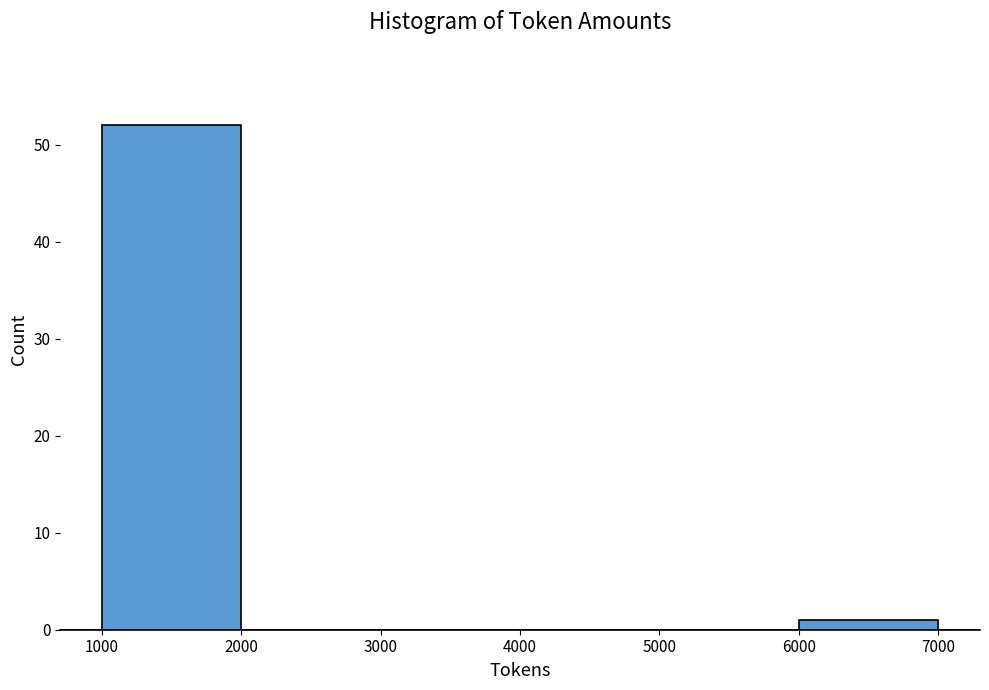

Reading left to right, transcribe this chart: for each bar, give the range it covers on the x-axis and its height. The values are not printed on the chart, so give them approximately, as read against the axis.

1000 to 2000: 52
2000 to 3000: 0
3000 to 4000: 0
4000 to 5000: 0
5000 to 6000: 0
6000 to 7000: 1